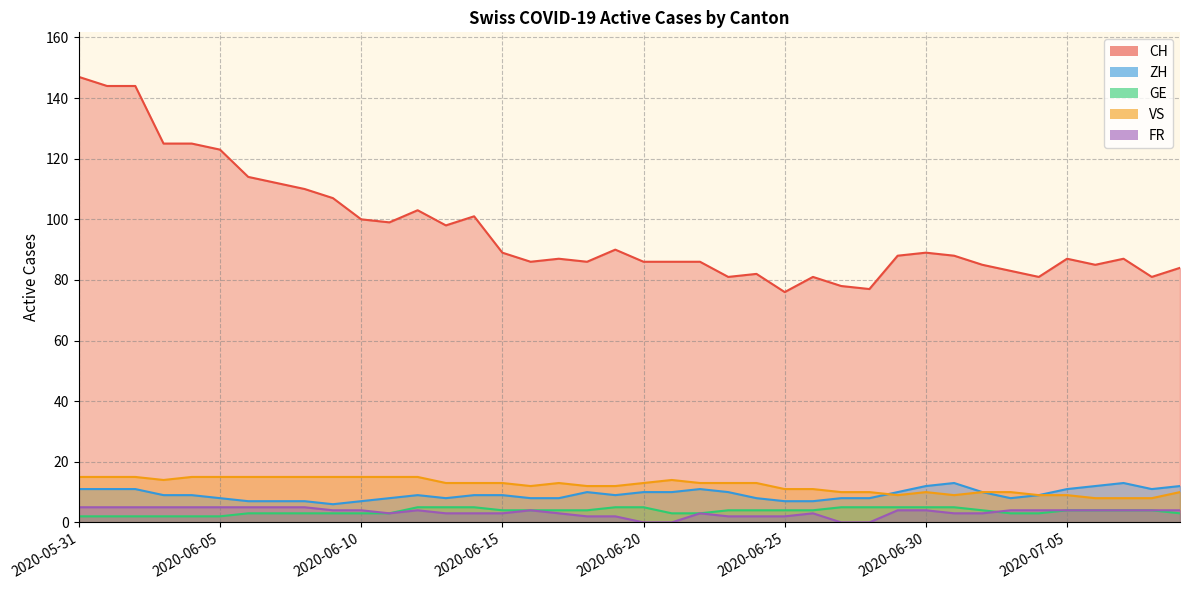

Which series has the largest total across all categories?

CH